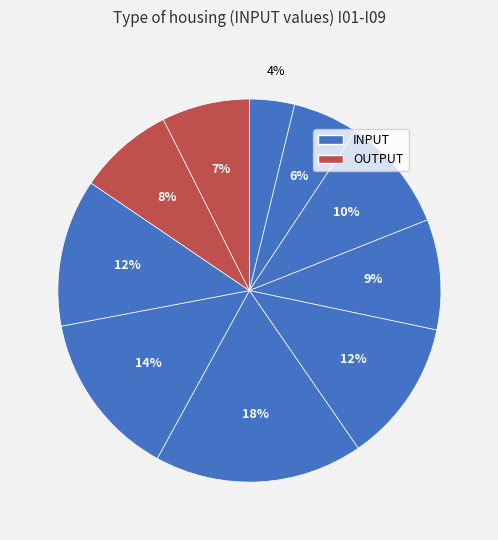

Is there any slice that represents more than half of the pie?

No